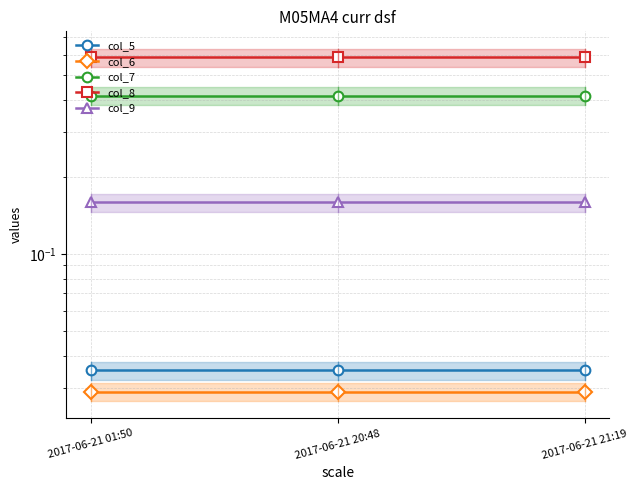

Which series changed the most between 2017-06-21 01:50 and 2017-06-21 20:48?

col_5